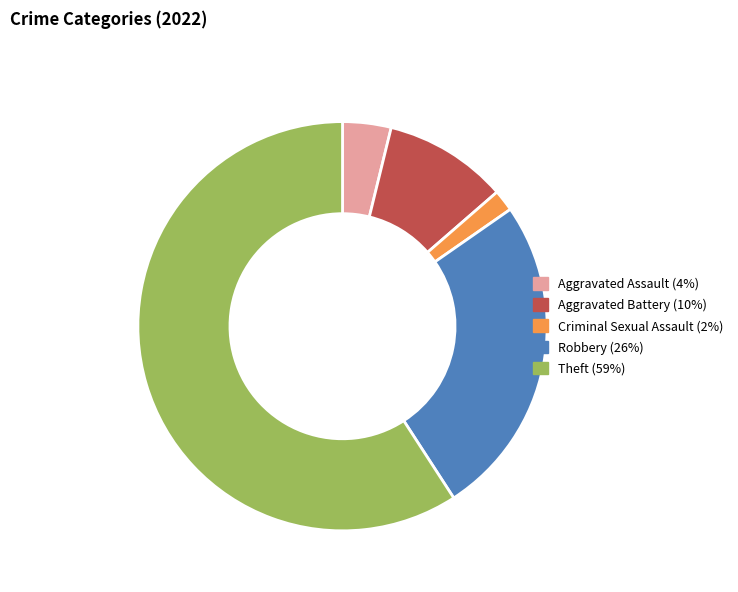

Is there any slice that represents more than half of the pie?

Yes